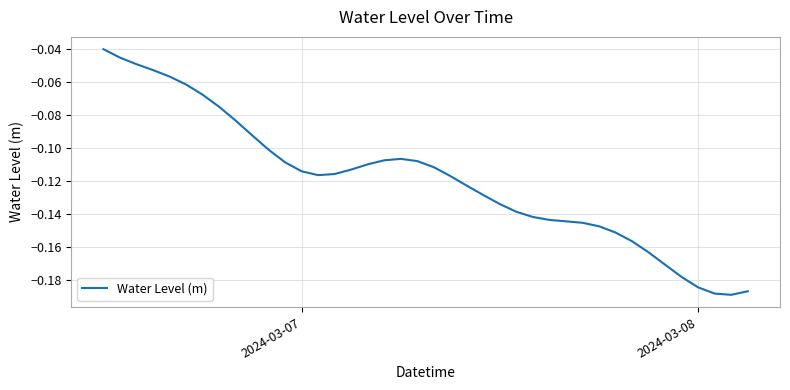

Does the chart display data point markers on the line(s)?

No